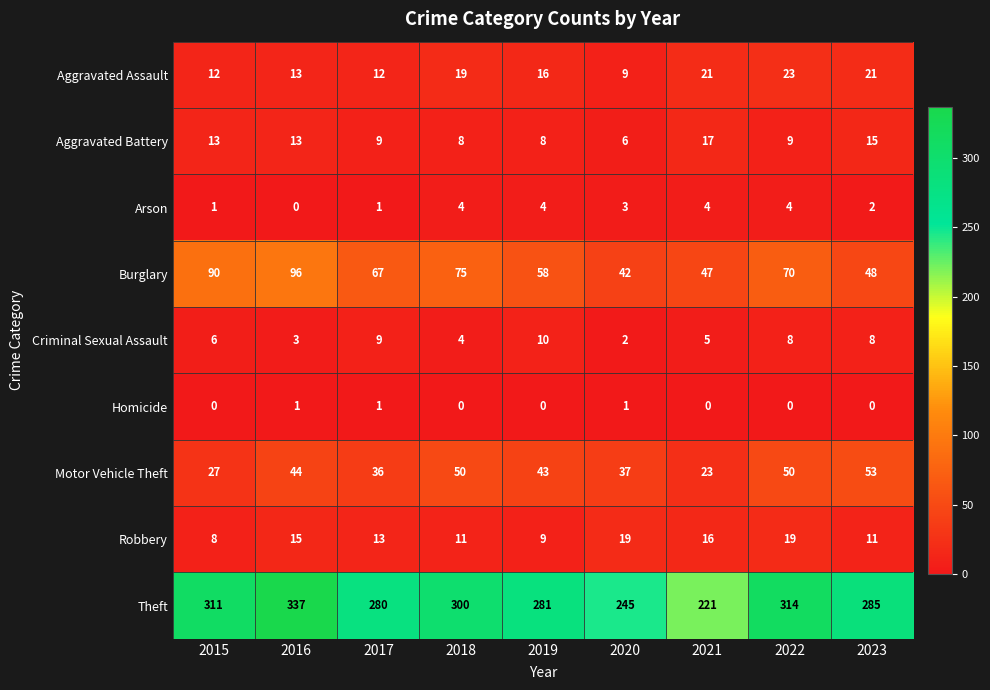

How many positive values does the Homicide series have?

3